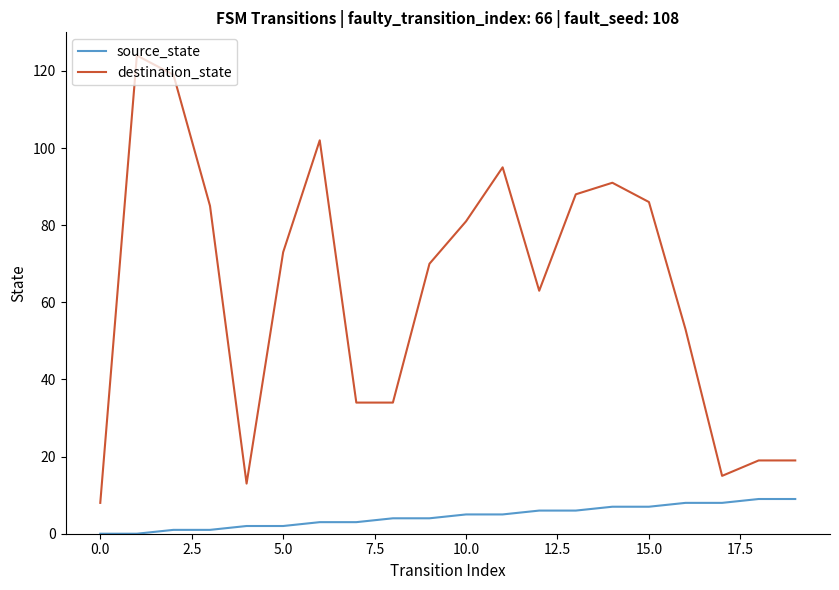

True or false: source_state and destination_state intersect in this chart.

False